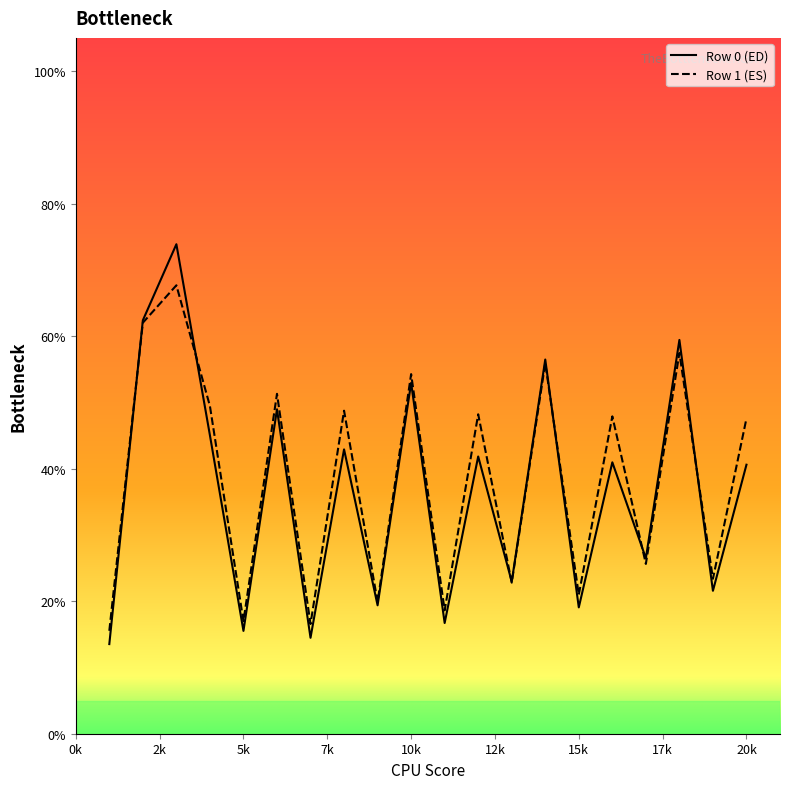

True or false: Row 0 (ED) has more than 1 points higher than both neighbors.

True